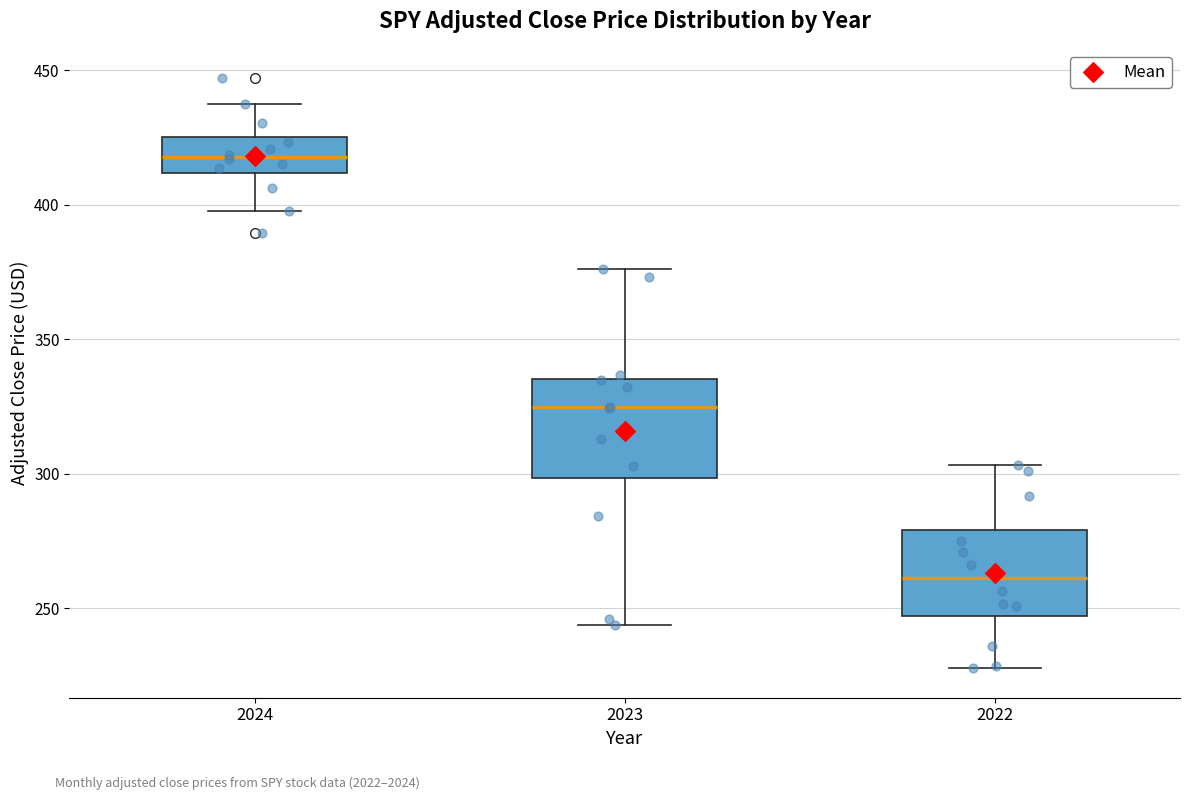

Which box's median line is the lowest?

2022